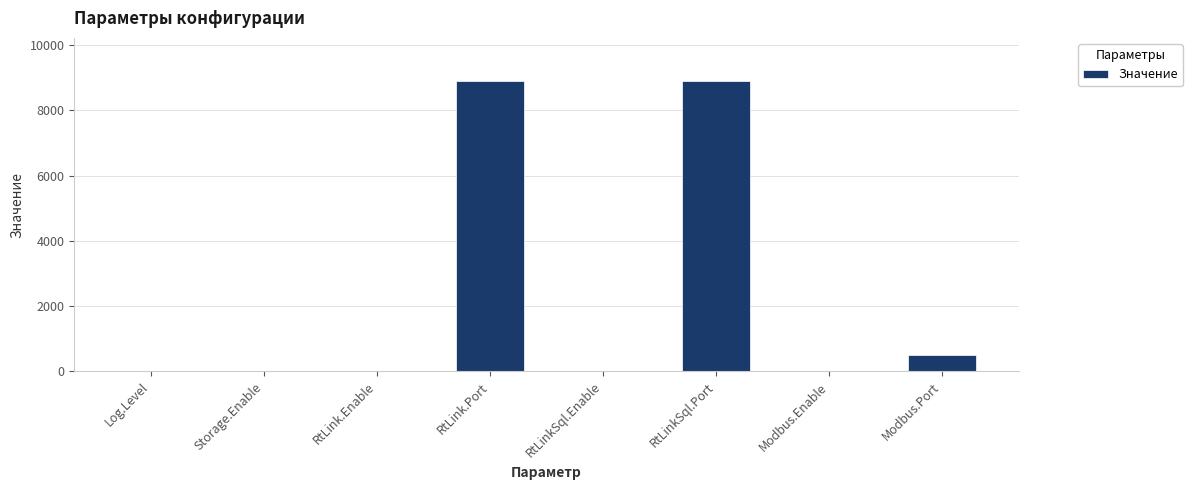

The chart shows a value of 6188 at RtLinkSql.Port. True or false?

False